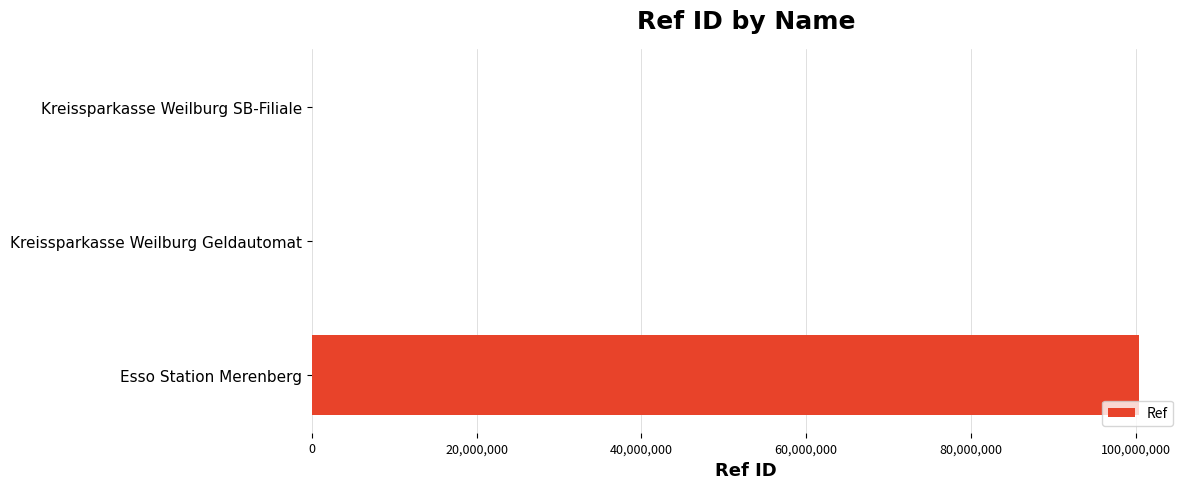

What is the sum of all values?

100413833